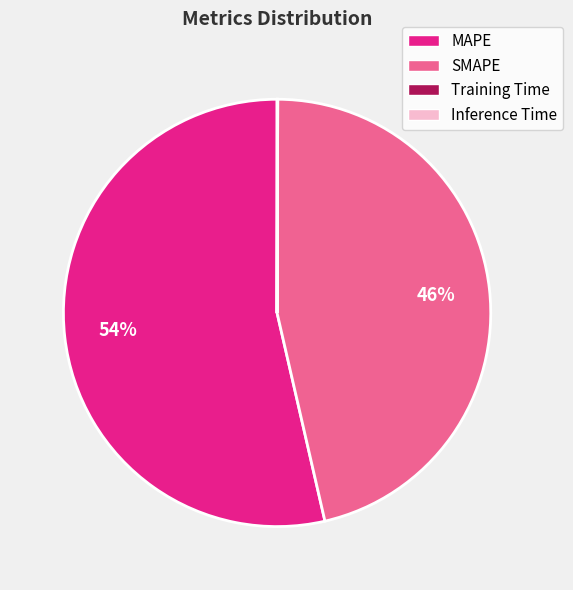

To the nearest percent, what is the average slice percentage?

25%